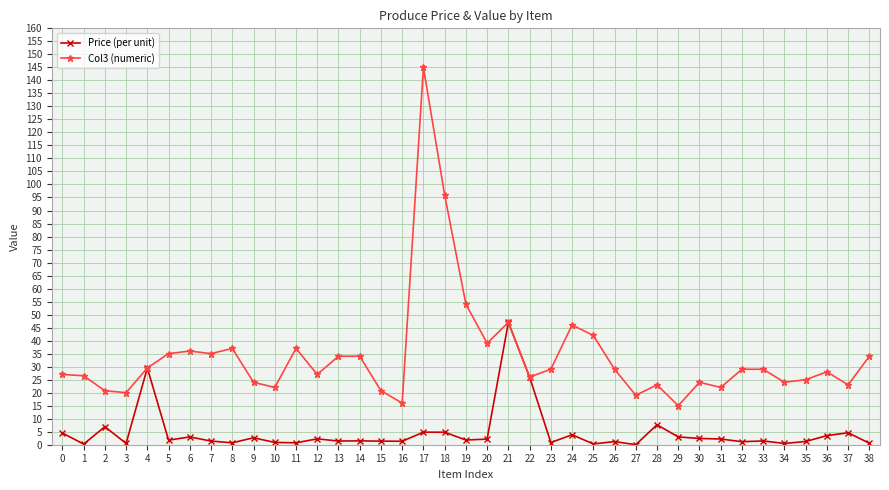

Does the chart display data point markers on the line(s)?

Yes